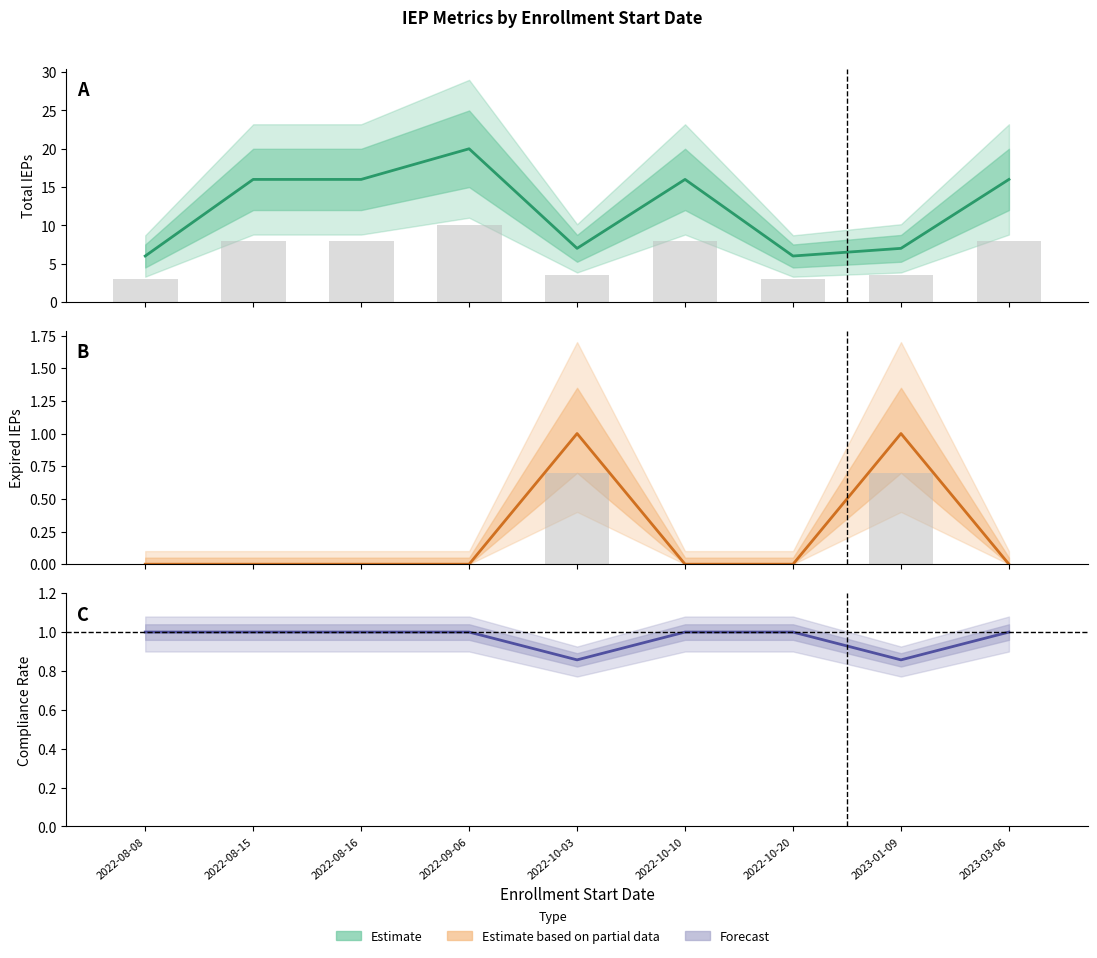

Which series changed the most between 2023-01-09 and 2023-03-06?

TotalIEPs